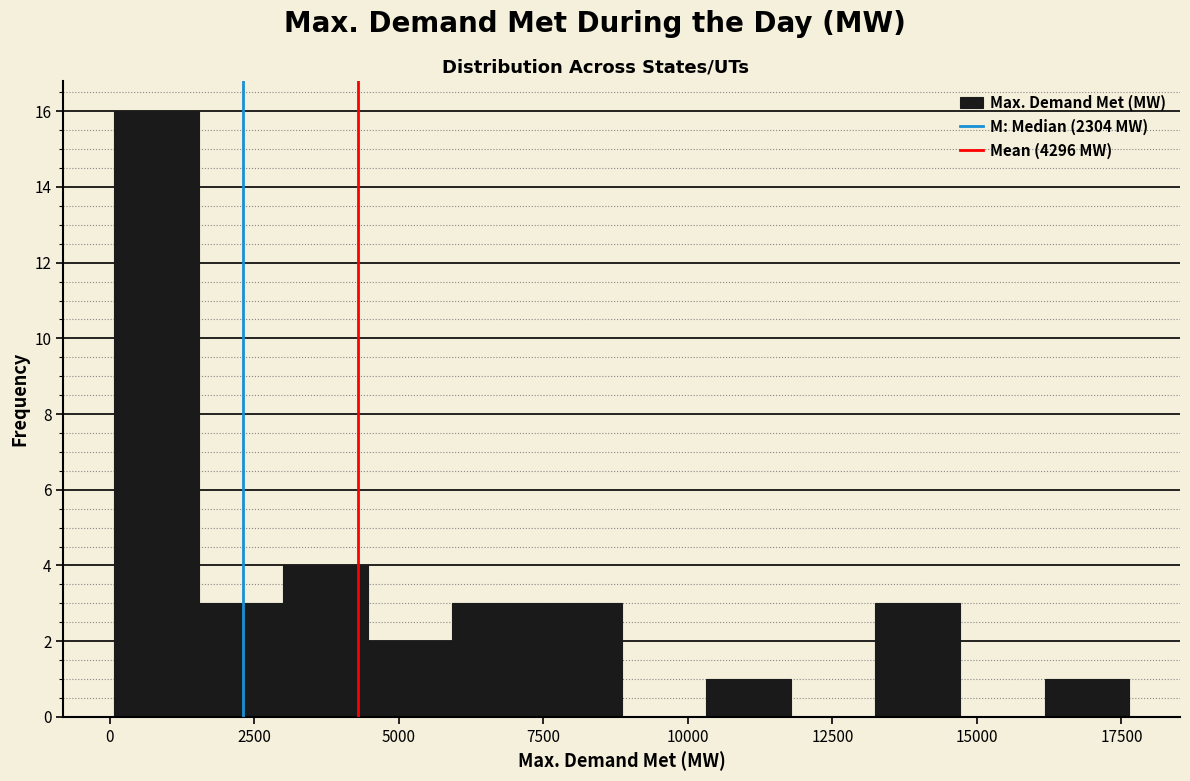

Around what value on the x-axis is the tallest bar? Give the approximate position of its centre, as read against the axis.

1000